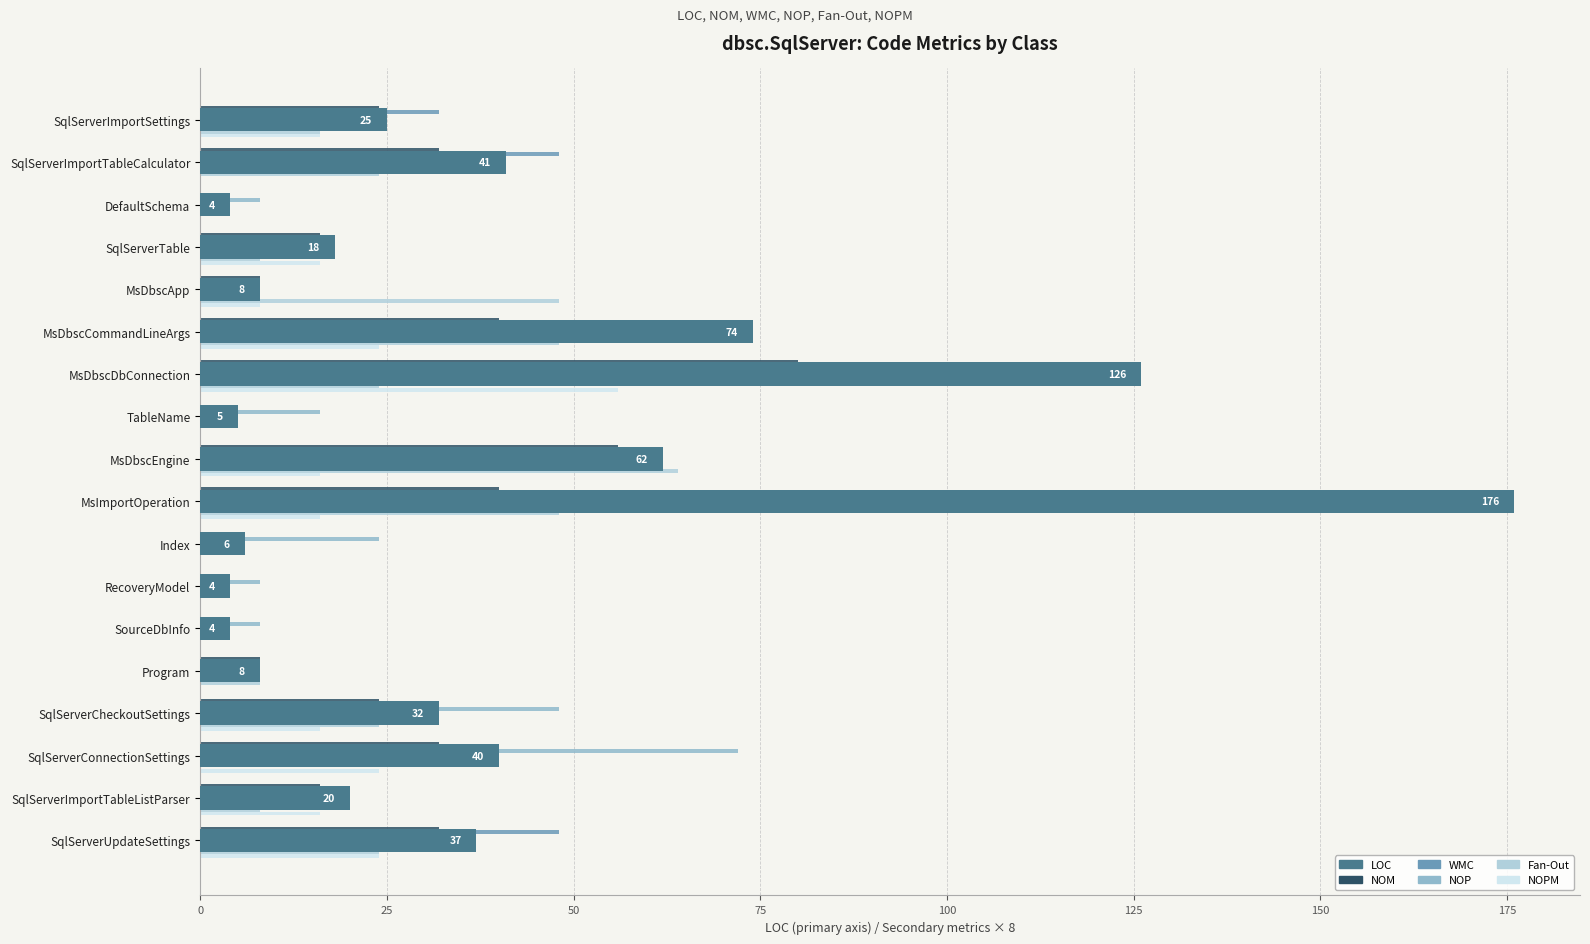

Is the value of WMC at DefaultSchema greater than the value of LOC at SqlServerImportTableCalculator?

No